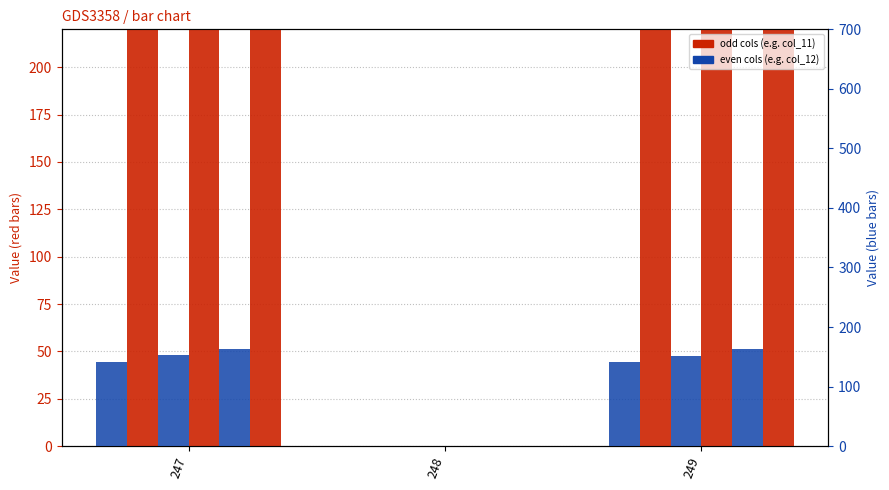

The col_11 series shows 141.5 at 247. True or false?

True